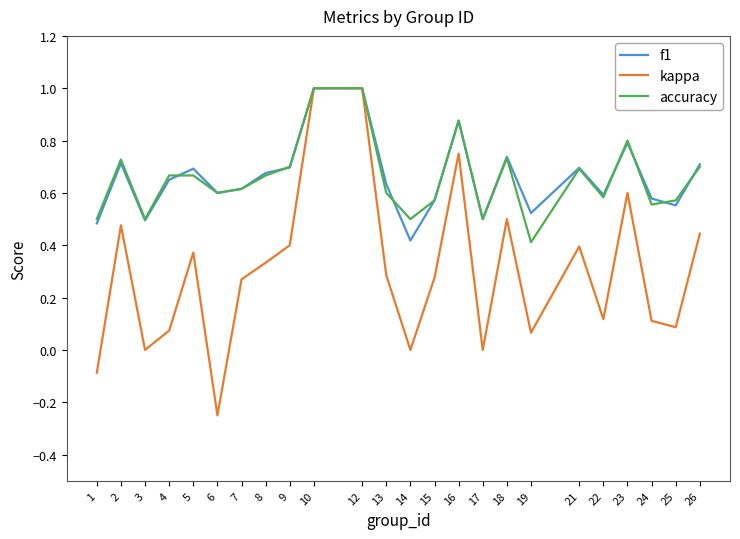

What is the total value across all series at 23?

2.2